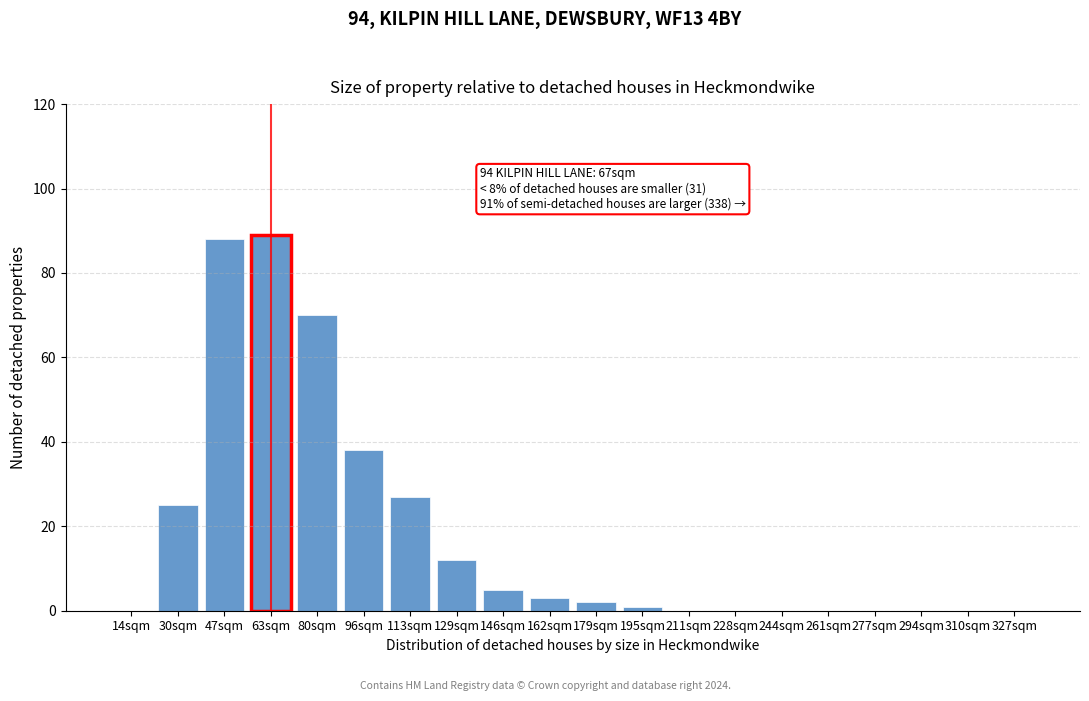

Reading right to left, extract all data points from this chart.

327sqm=0	310sqm=0	294sqm=0	277sqm=0	261sqm=0	244sqm=0	228sqm=0	211sqm=0	195sqm=1	179sqm=2	162sqm=3	146sqm=5	129sqm=12	113sqm=27	96sqm=38	80sqm=70	63sqm=89	47sqm=88	30sqm=25	14sqm=0